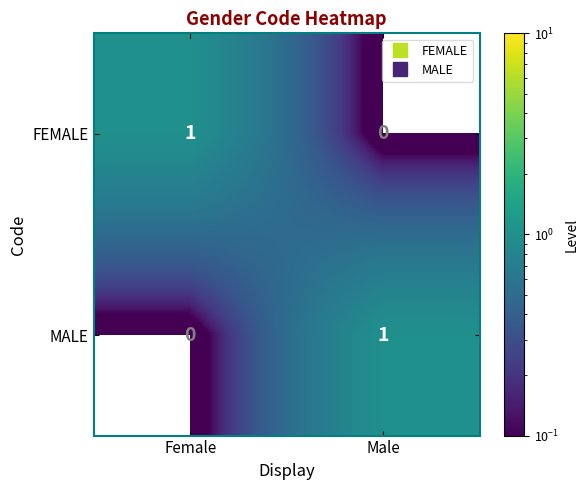

What is the spread (max minus min) of values at Male?

1